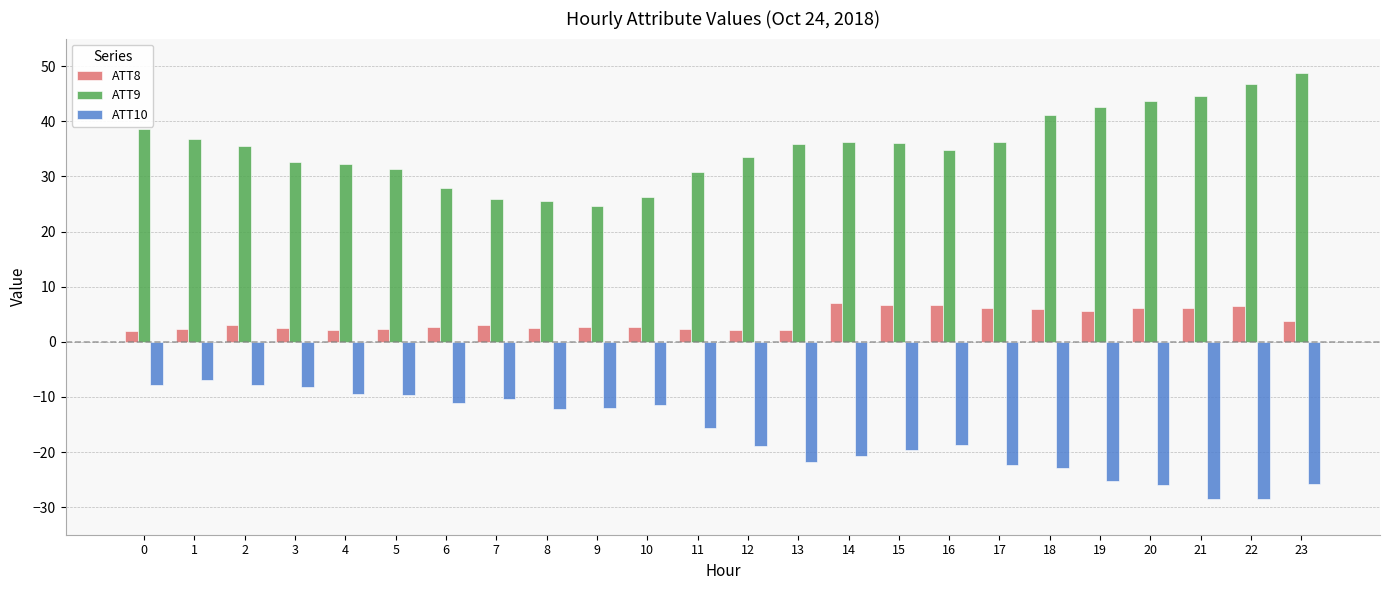

What is the difference between the maximum and minimum values in the ATT9 series?

24.2